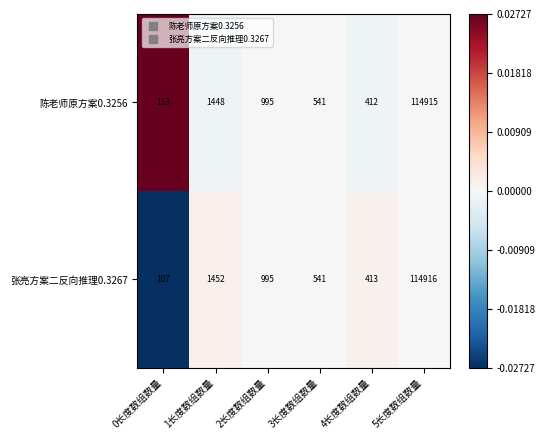

Between 0长度数组数量 and 3长度数组数量, which series saw the biggest shift?

张亮方案二反向推理0.3267